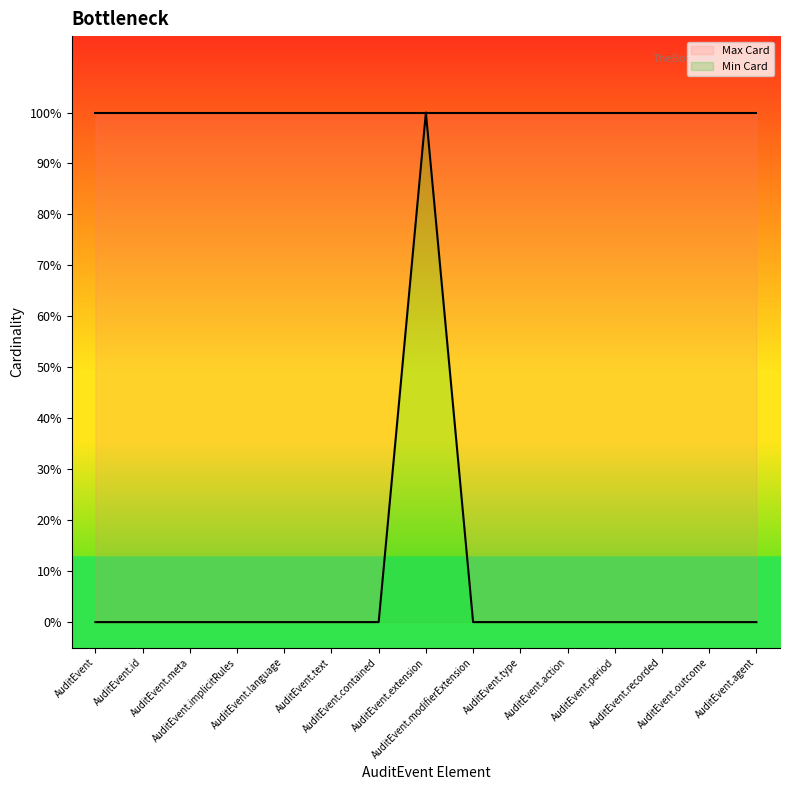

Which label corresponds to the largest value in the chart?

AuditEvent.extension